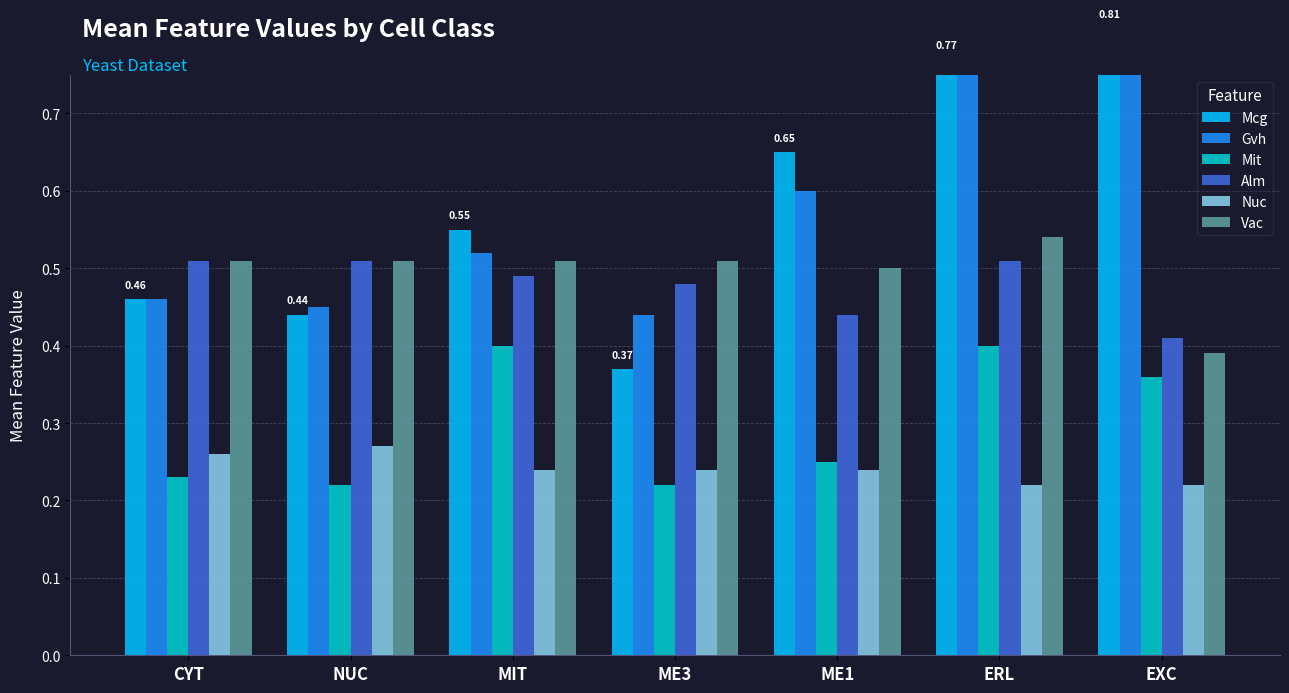

At which category does the chart reach its minimum across all series?

NUC